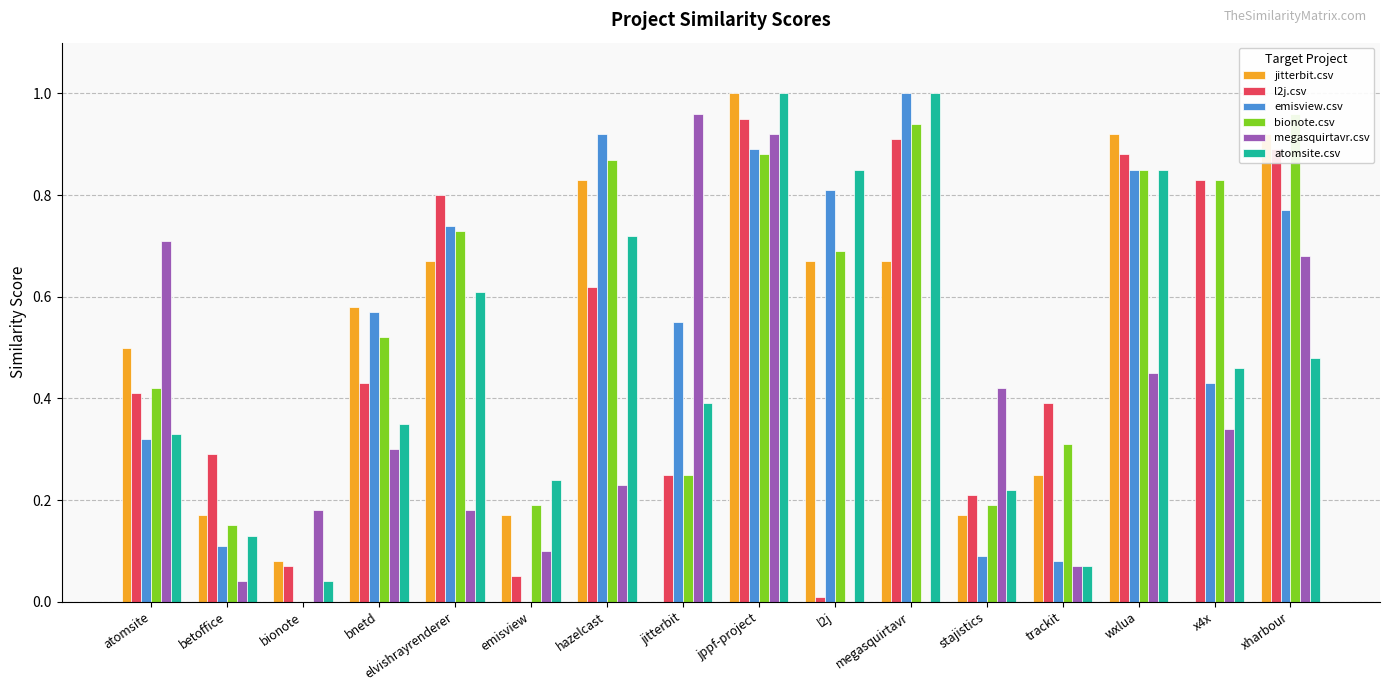

What is the difference between the highest and lowest values at l2j?

0.8